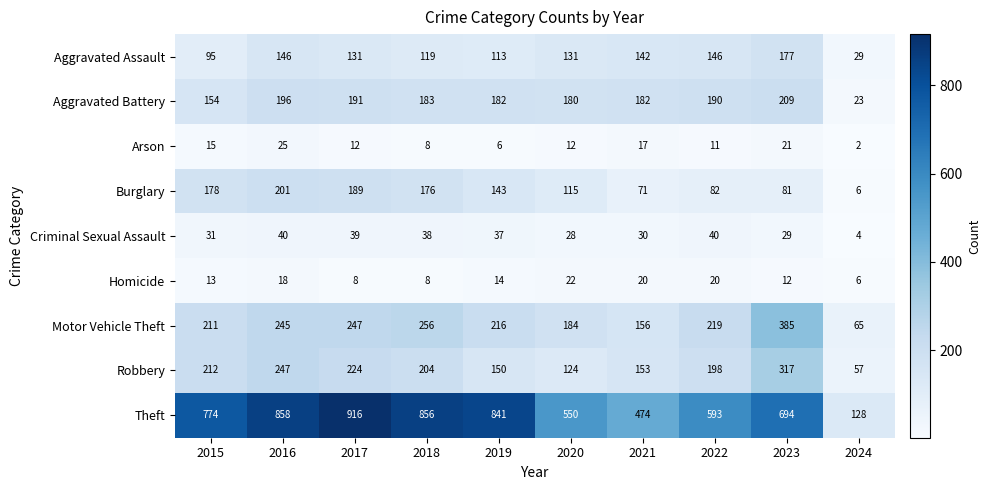

Rank the series at 2021 from highest to lowest value.

Theft, Aggravated Battery, Motor Vehicle Theft, Robbery, Aggravated Assault, Burglary, Criminal Sexual Assault, Homicide, Arson